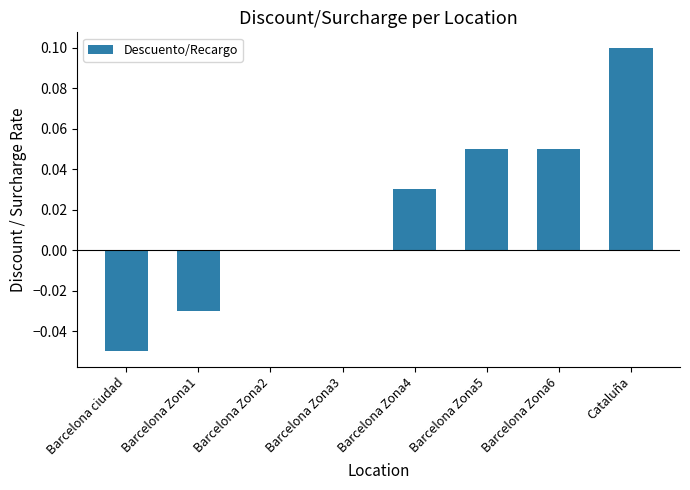

At which category does the chart reach its peak across all series?

Cataluña